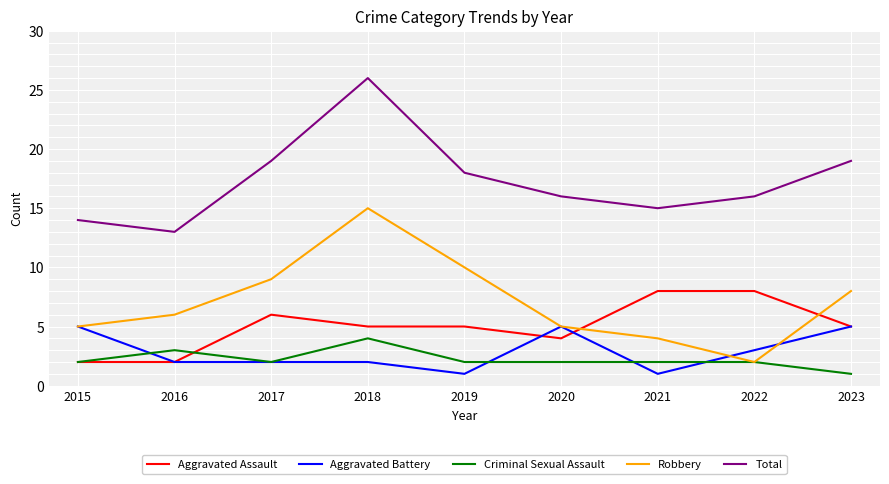

Between 2015 and 2022, which series saw the biggest shift?

Aggravated Assault